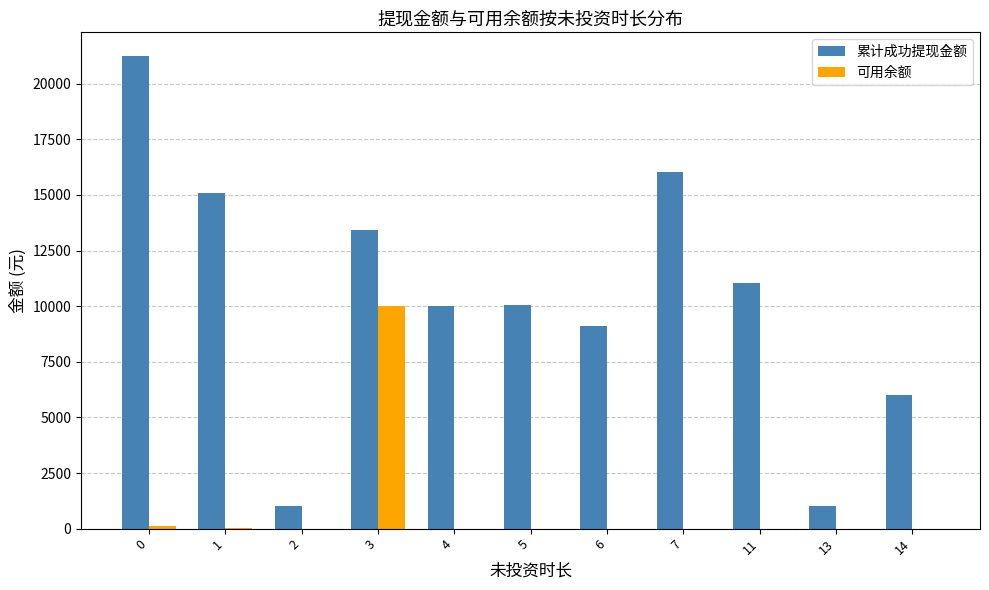

At which category is the sum across all series the highest?

3